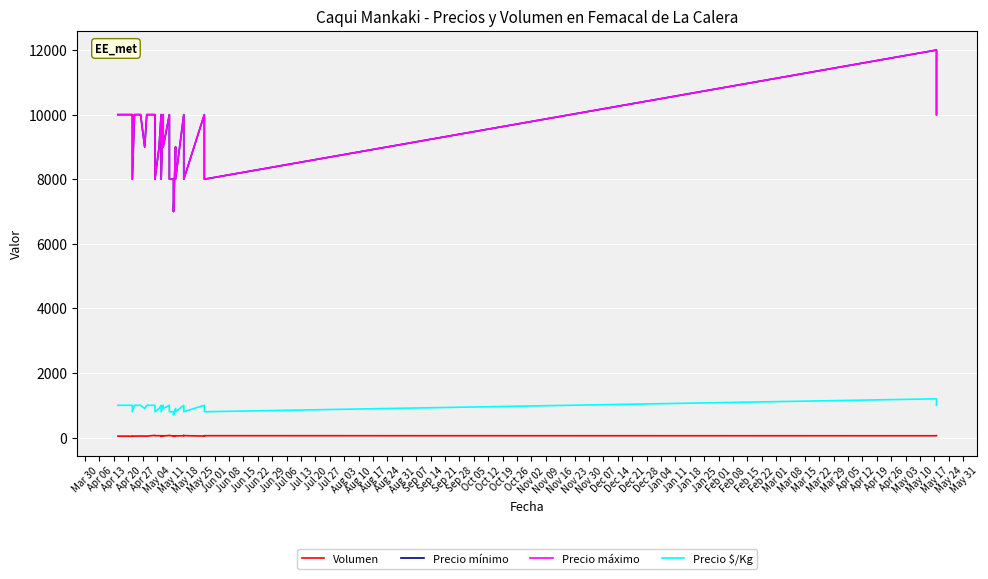

Count the number of data series in this chart.

4